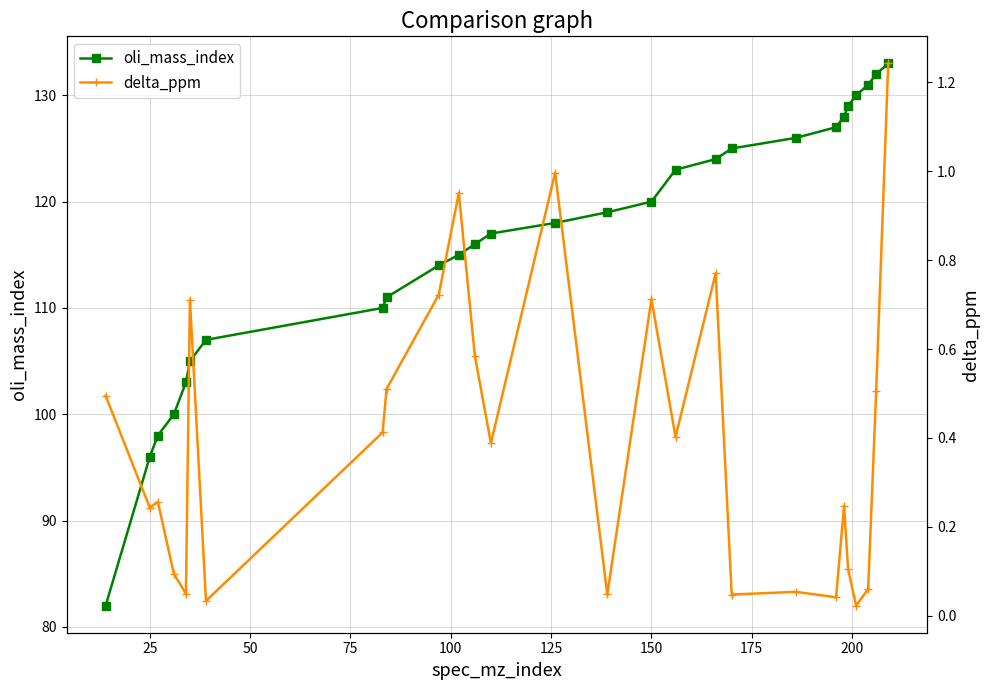

How many interior local peaks does the delta_ppm series have?

8